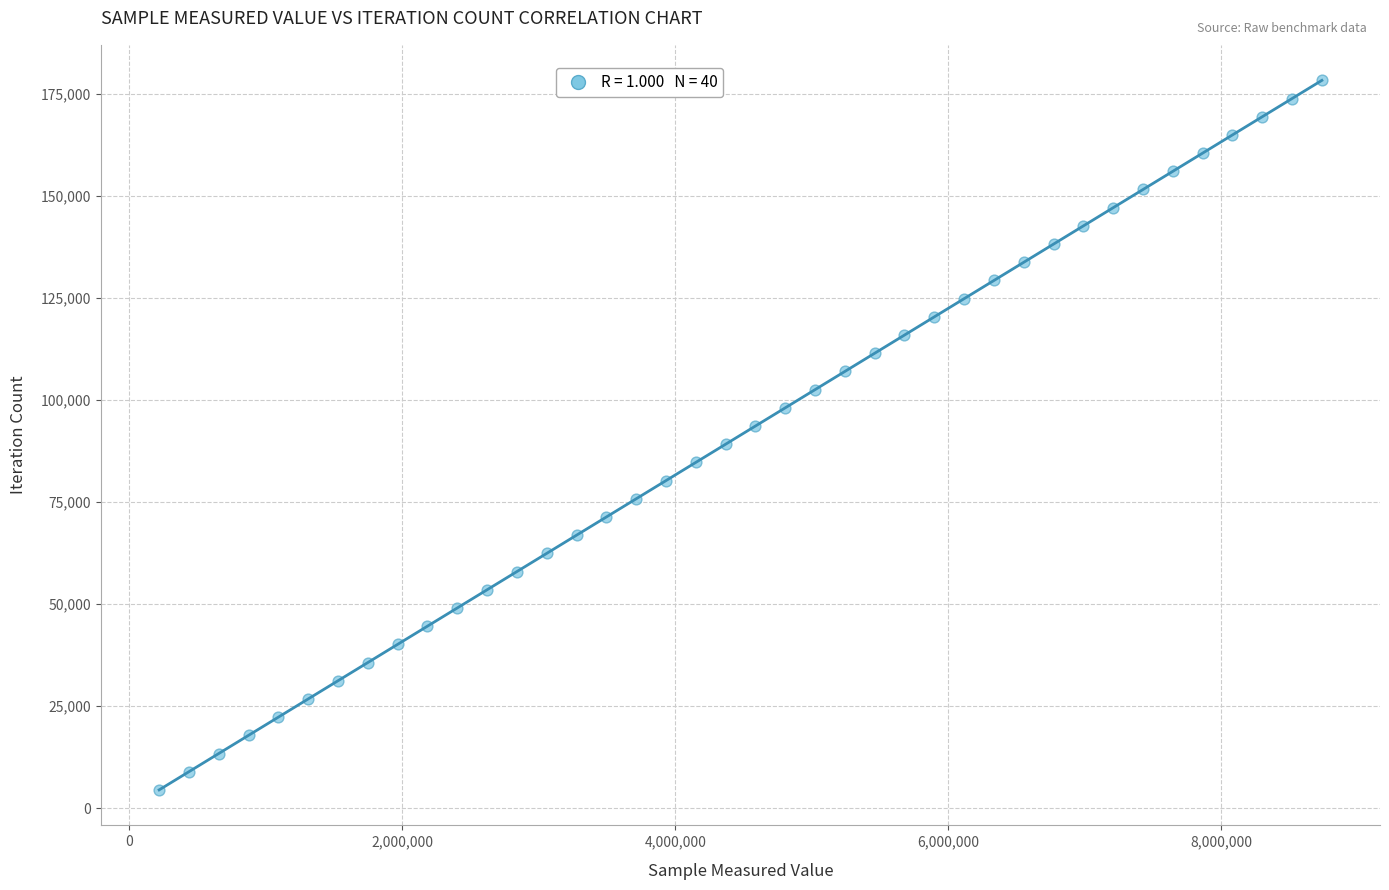

What is the range of Y values (max minus min)?

173823